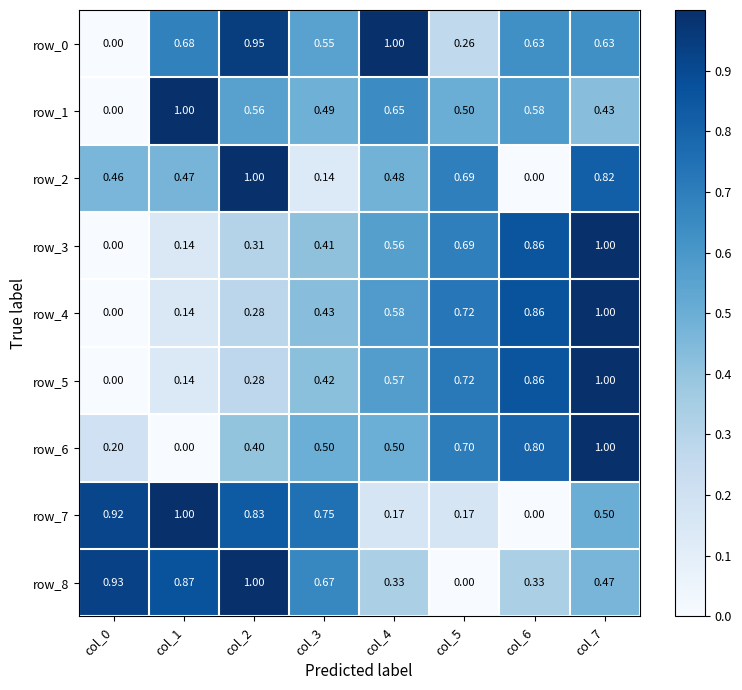

Is the value of row_2 at col_2 greater than the value of row_7 at col_7?

Yes